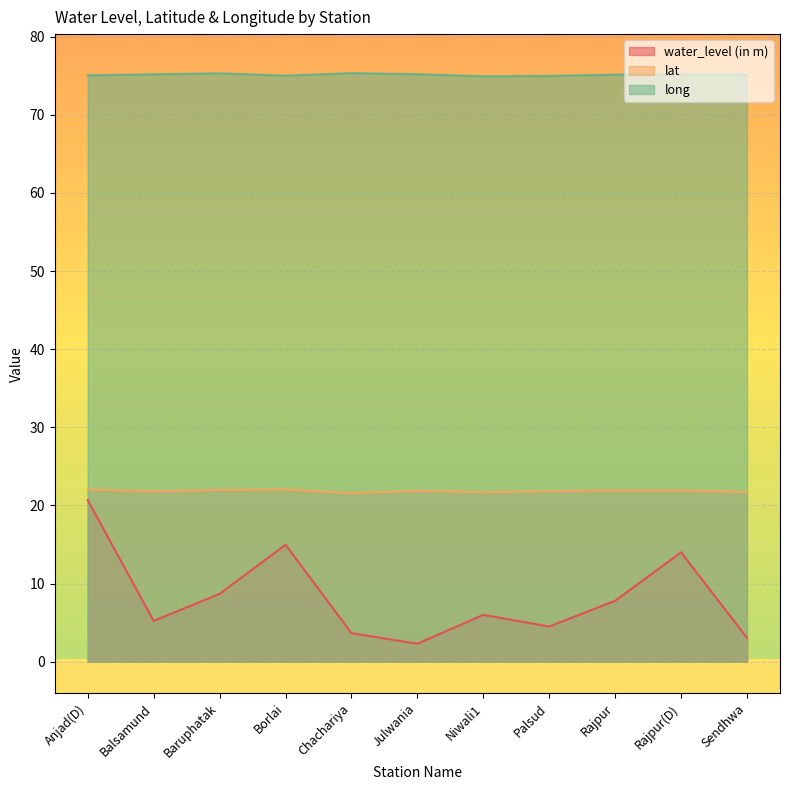

What is the sum of the water_level (in m) values at Anjad(D) and Rajpur?

28.5